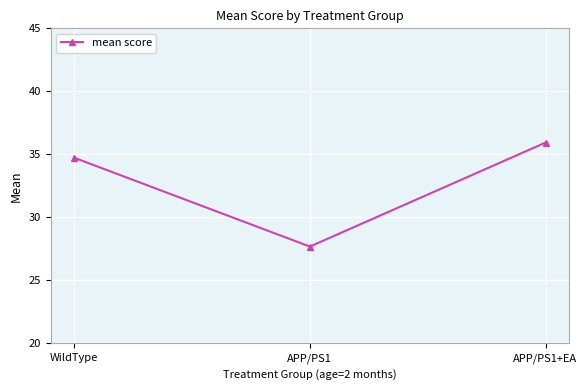

What is the sum of all values?

98.3